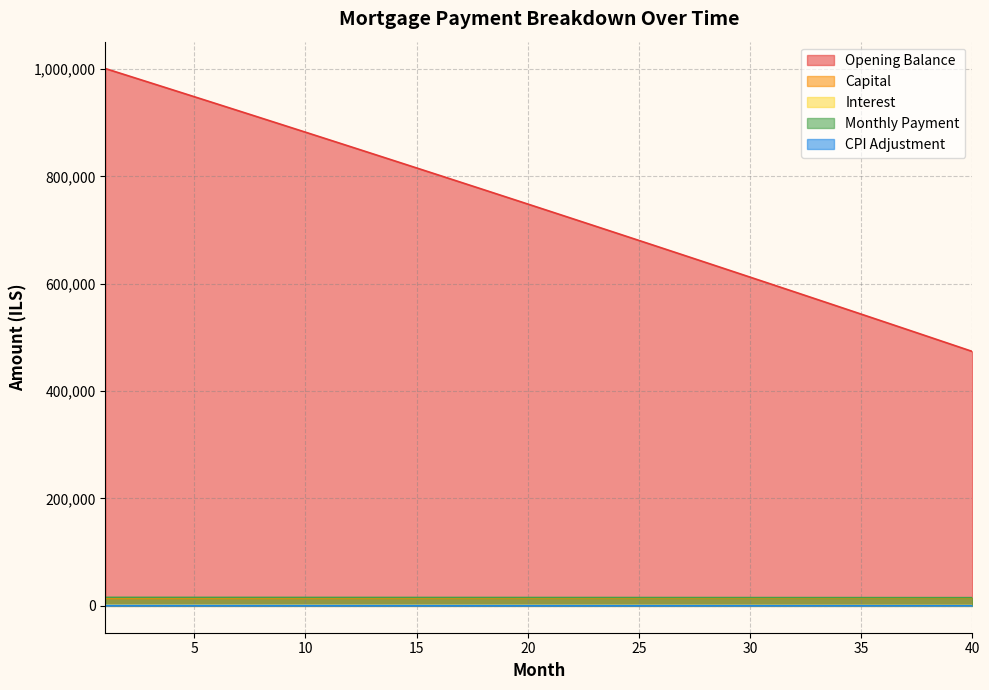

Reading left to right, transcribe all the data shown in this chart.

opening_balance: 1=1000833.3	2=987755.3	3=974654.8	4=961531.8	5=948386.2	6=935218.0	7=922027.3	8=908813.9	9=895577.8	10=882319.1	11=869037.6	12=855733.4	13=842406.4	14=829056.6	15=815683.9	16=802288.4	17=788870.1	18=775428.8	19=761964.5	20=748477.2	21=734967.0	22=721433.7	23=707877.3	24=694297.9	25=680695.3	26=667069.6	27=653420.7	28=639748.6	29=626053.2	30=612334.6	31=598592.7	32=584827.4	33=571038.8	34=557226.8	35=543391.4	36=529532.5	37=515650.2	38=501744.3	39=487815.0	40=473862.0
capital: 1=13900.5	2=13912.0	3=13923.6	4=13935.2	5=13946.9	6=13958.5	7=13970.1	8=13981.8	9=13993.4	10=14005.1	11=14016.7	12=14028.4	13=14040.1	14=14051.8	15=14063.5	16=14075.2	17=14087.0	18=14098.7	19=14110.5	20=14122.2	21=14134.0	22=14145.8	23=14157.5	24=14169.4	25=14181.1	26=14193.0	27=14204.8	28=14216.6	29=14228.5	30=14240.3	31=14252.2	32=14264.1	33=14276.0	34=14287.9	35=14299.8	36=14311.7	37=14323.6	38=14335.5	39=14347.5	40=14359.5
interest: 1=1876.6	2=1852.0	3=1827.5	4=1802.9	5=1778.2	6=1753.5	7=1728.8	8=1704.0	9=1679.2	10=1654.3	11=1629.5	12=1604.5	13=1579.5	14=1554.5	15=1529.4	16=1504.3	17=1479.1	18=1453.9	19=1428.7	20=1403.4	21=1378.1	22=1352.7	23=1327.3	24=1301.8	25=1276.3	26=1250.8	27=1225.2	28=1199.5	29=1173.8	30=1148.1	31=1122.4	32=1096.5	33=1070.7	34=1044.8	35=1018.9	36=992.9	37=966.8	38=940.8	39=914.6	40=888.5
month_payment: 1=15777.0	2=15764.1	3=15751.1	4=15738.1	5=15725.1	6=15712.0	7=15698.9	8=15685.8	9=15672.6	10=15659.4	11=15646.2	12=15632.9	13=15619.6	14=15606.3	15=15592.9	16=15579.5	17=15566.1	18=15552.6	19=15539.1	20=15525.6	21=15512.0	22=15498.5	23=15484.8	24=15471.1	25=15457.5	26=15443.7	27=15430.0	28=15416.2	29=15402.3	30=15388.5	31=15374.6	32=15360.6	33=15346.7	34=15332.7	35=15318.6	36=15304.6	37=15290.5	38=15276.3	39=15262.1	40=15248.0
cpi: 1=822.4	2=811.5	3=800.6	4=789.7	5=778.7	6=767.7	7=756.7	8=745.7	9=734.6	10=723.6	11=712.5	12=701.4	13=690.3	14=679.2	15=668.0	16=656.8	17=645.6	18=634.4	19=623.2	20=612.0	21=600.7	22=589.4	23=578.1	24=566.8	25=555.4	26=544.1	27=532.7	28=521.3	29=509.9	30=498.4	31=486.9	32=475.5	33=464.0	34=452.4	35=440.9	36=429.4	37=417.8	38=406.2	39=394.6	40=382.9